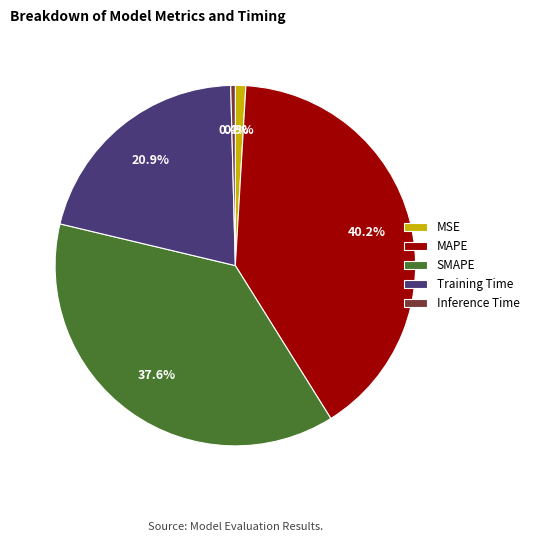

To the nearest percent, what is the combined percentage of Training Time and MAPE?

61%